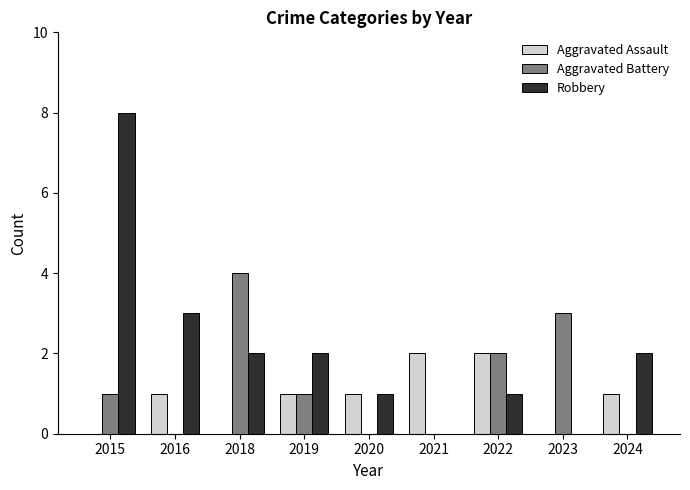

Which series changed the most between 2015 and 2019?

Robbery